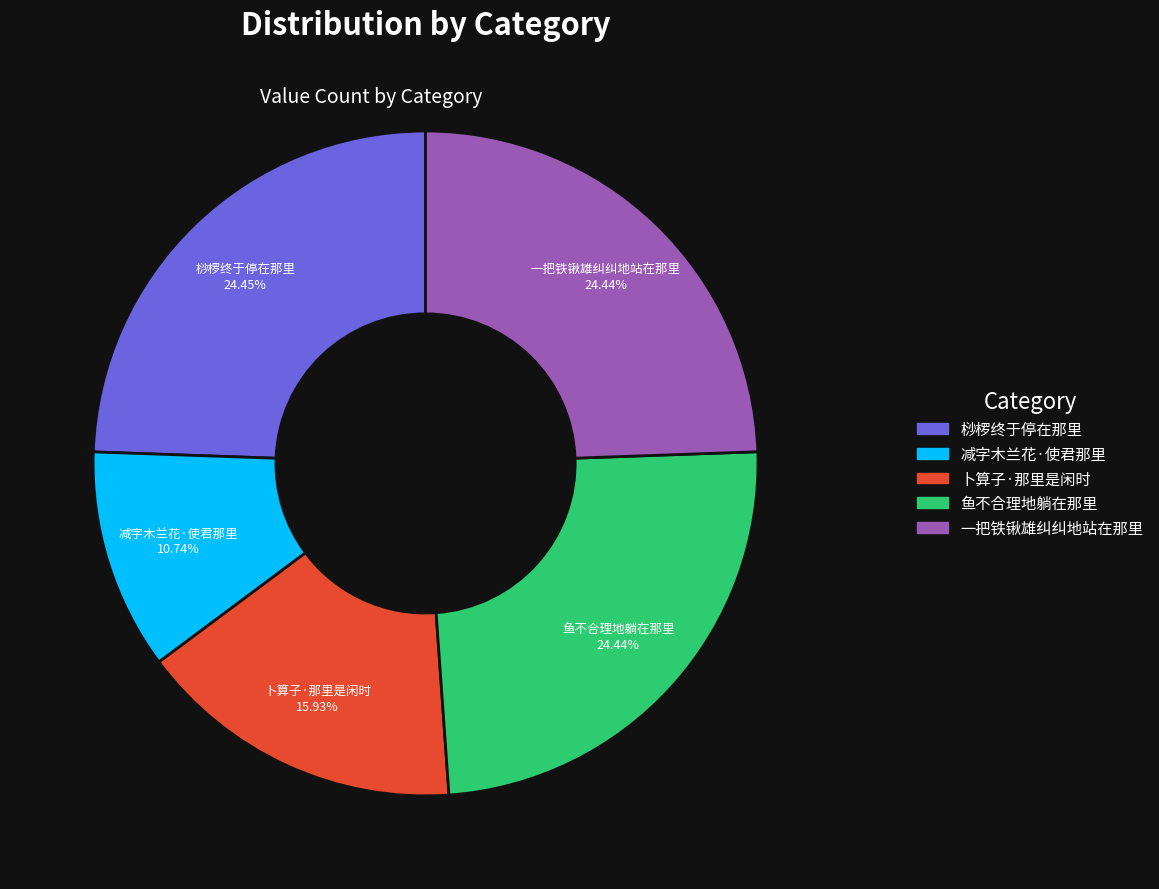

To the nearest percent, what is the difference between the largest and smallest slice percentages?

14%